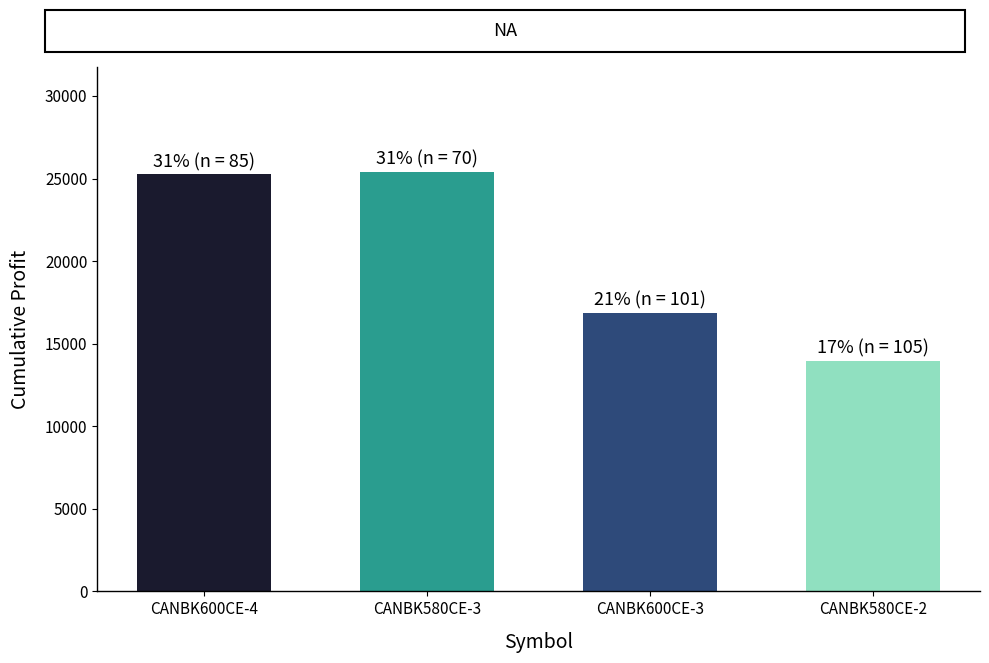

What is the smallest value displayed?

13958.3